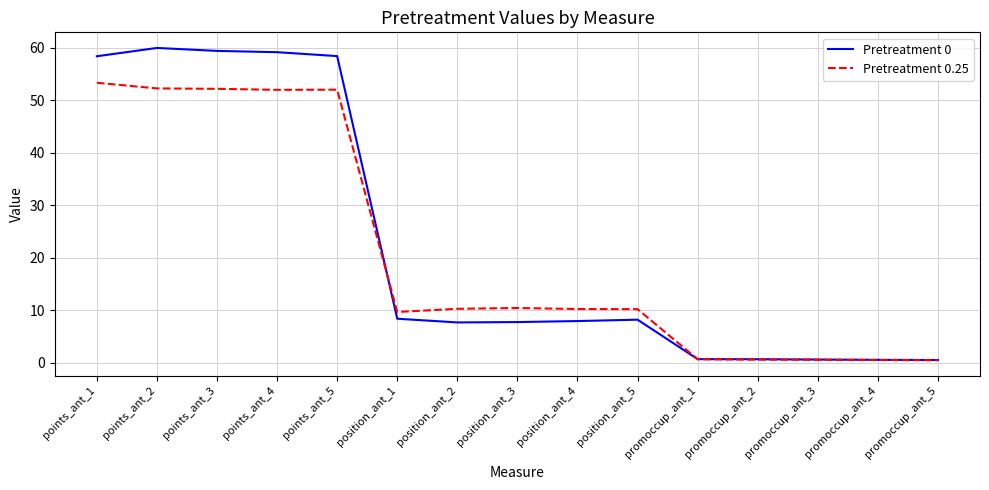

What position from the left is points_ant_2?

2